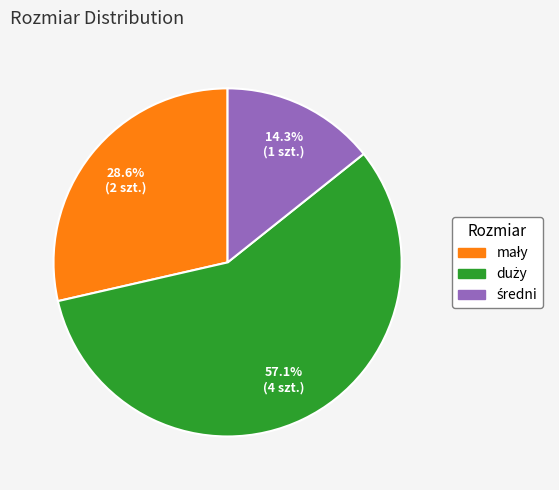

How much of the chart is everything except mały?

71.4%